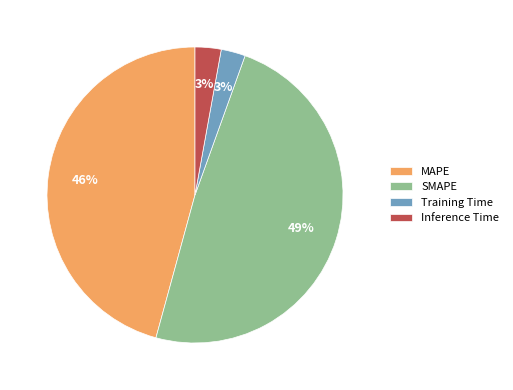

To the nearest percent, what percentage of the pie is MAPE?

46%